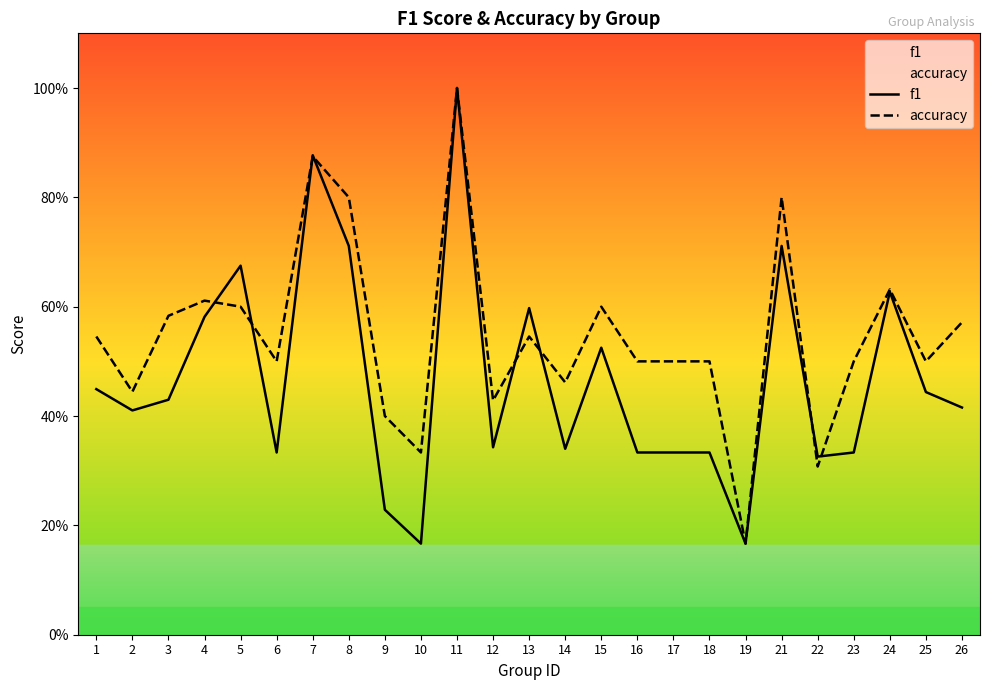

How many lines are shown in the chart?

2